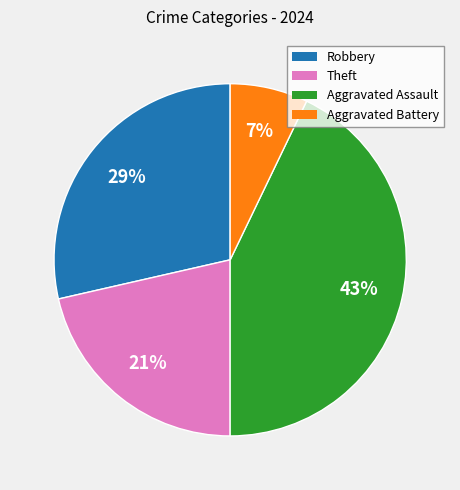

The Aggravated Battery slice represents 7% of the pie. True or false?

True